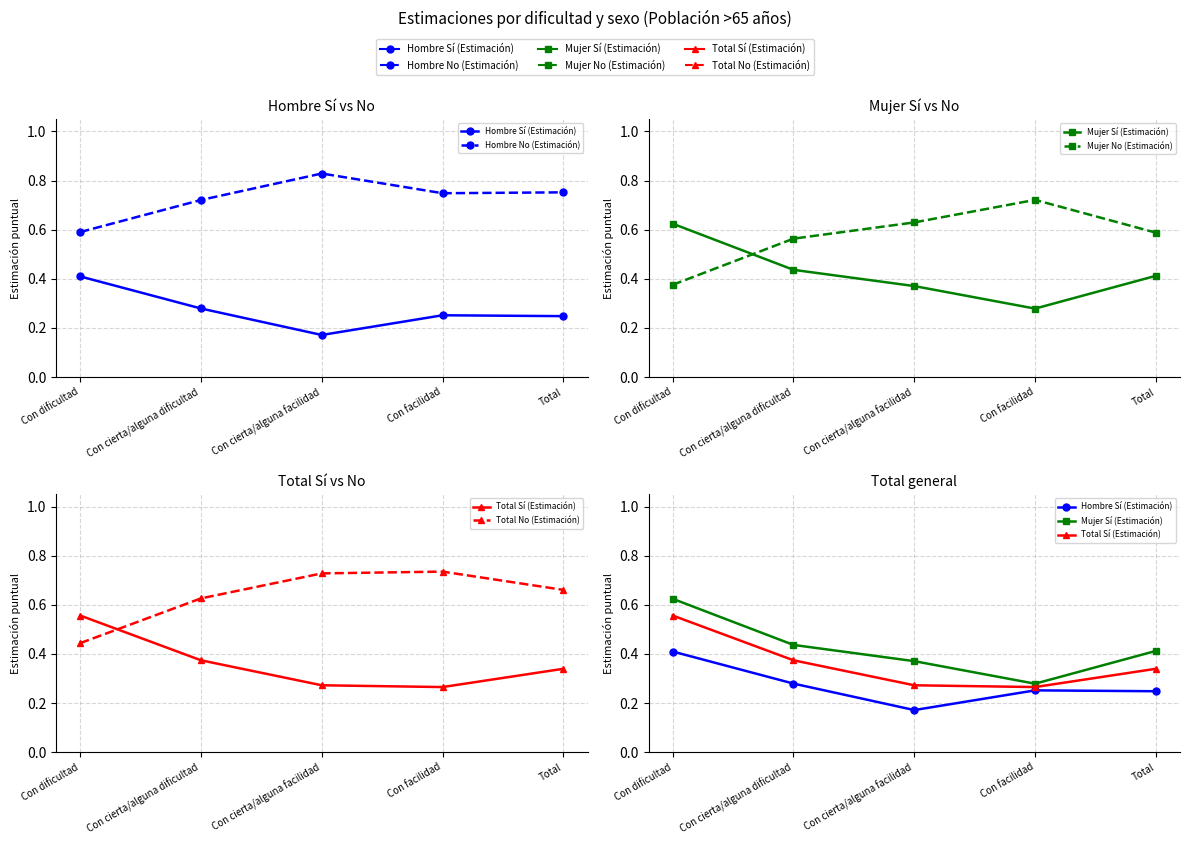

What position from the left is Con dificultad?

1